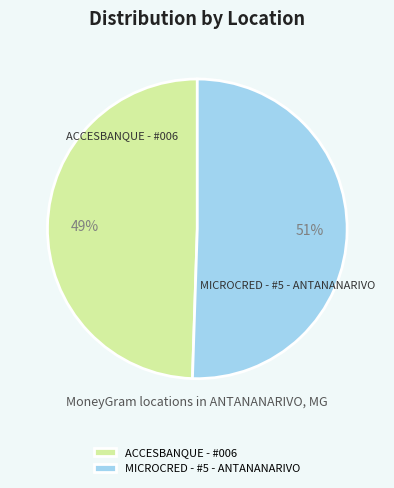

How many slices are in this pie chart?

2